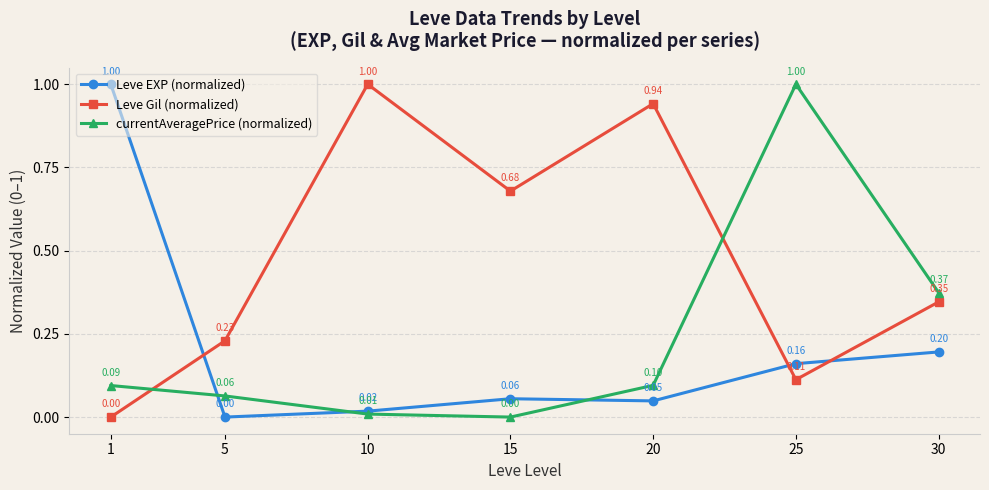

What is the difference between the maximum and minimum values in the Leve EXP (normalized) series?

1.0